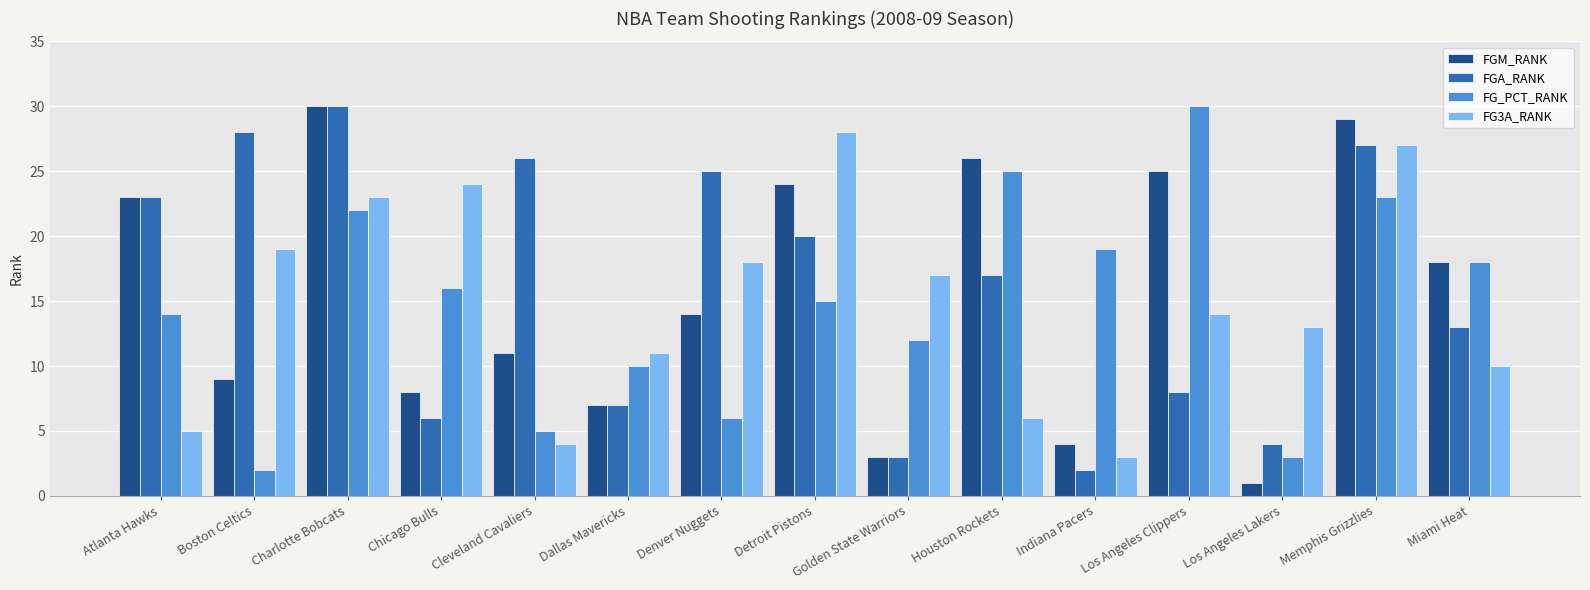

Read the FG3A_RANK value at Charlotte Bobcats, to the nearest 5.

25